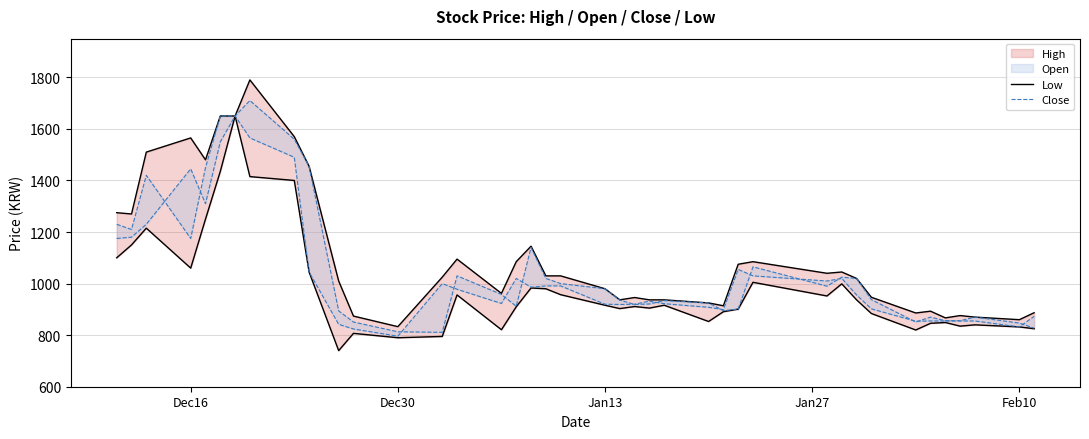

How many interior local valleys does the High series have?

10